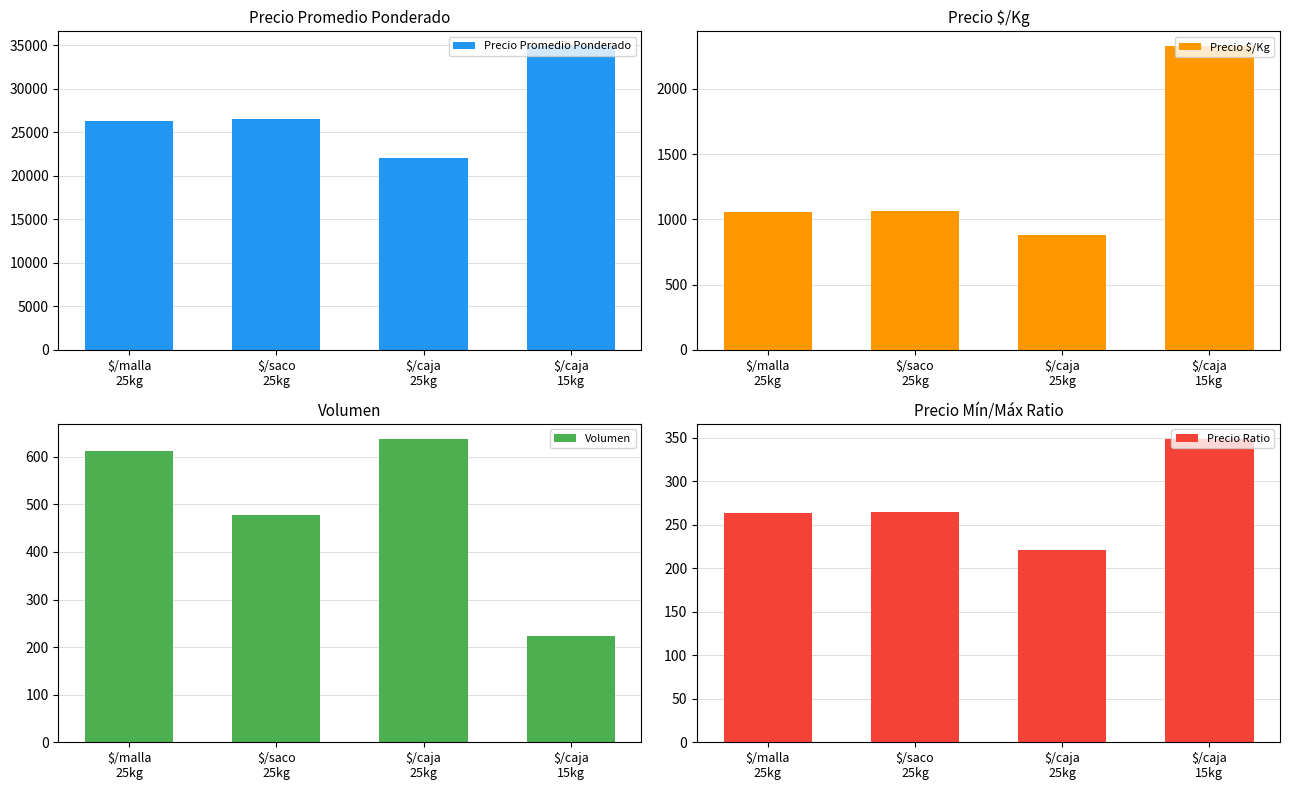

What is the difference between the second highest and minimum values in the Volumen series?

388.3